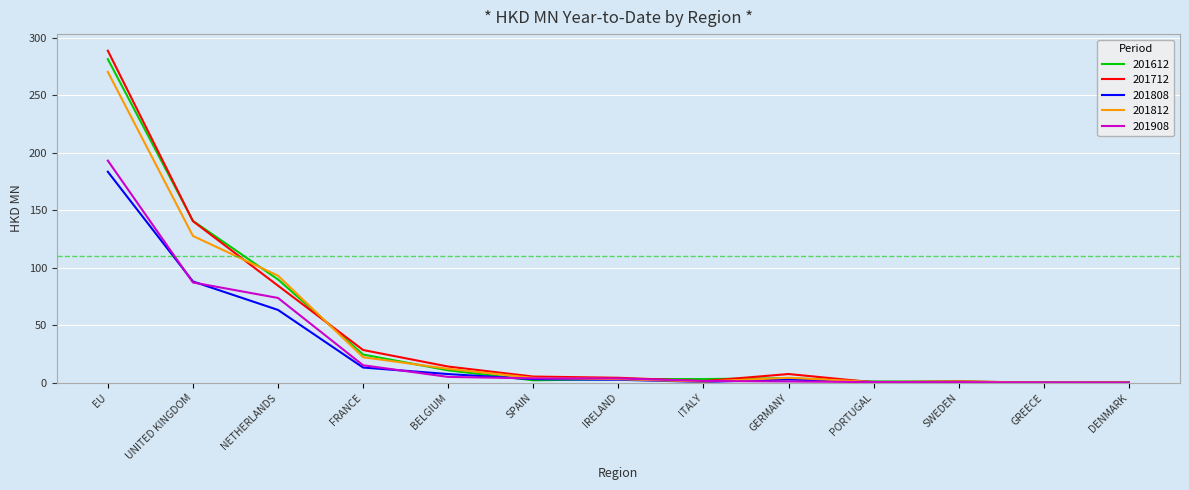

The 201612 series shows 281.2 at EU. True or false?

True